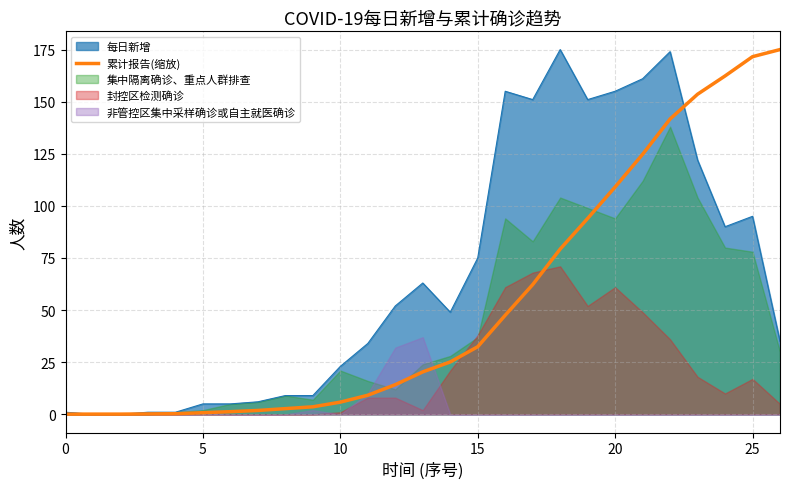

Reading right to left, extract all data points from this chart.

175.0	171.6	162.3	153.6	141.7	124.7	109.1	94.0	79.3	62.2	47.5	32.4	25.1	20.4	14.2	9.2	5.8	3.6	2.7	1.9	1.3	0.8	0.3	0.2	0.1	0.1	0.1